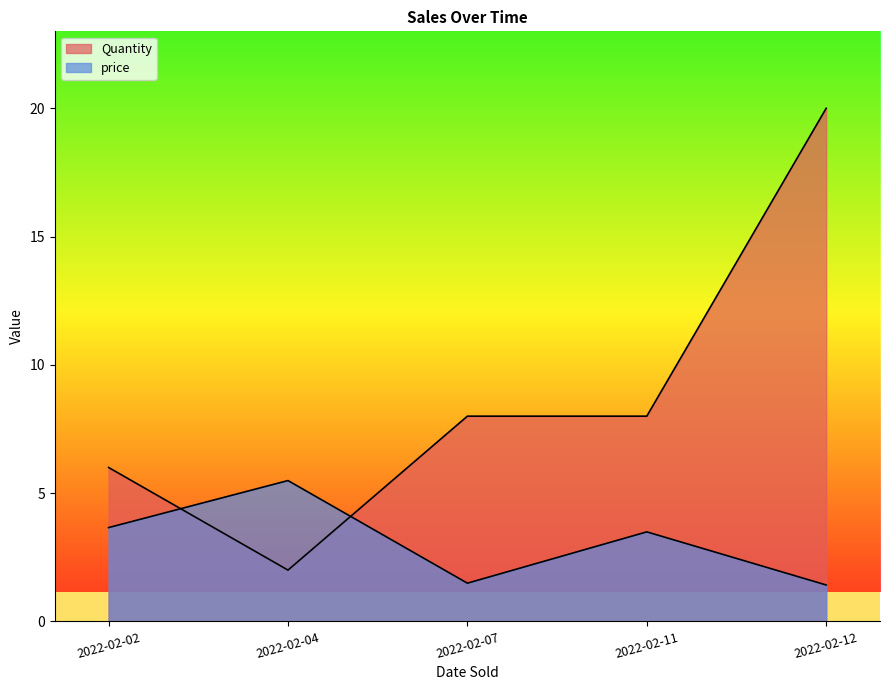

How many lines are shown in the chart?

2